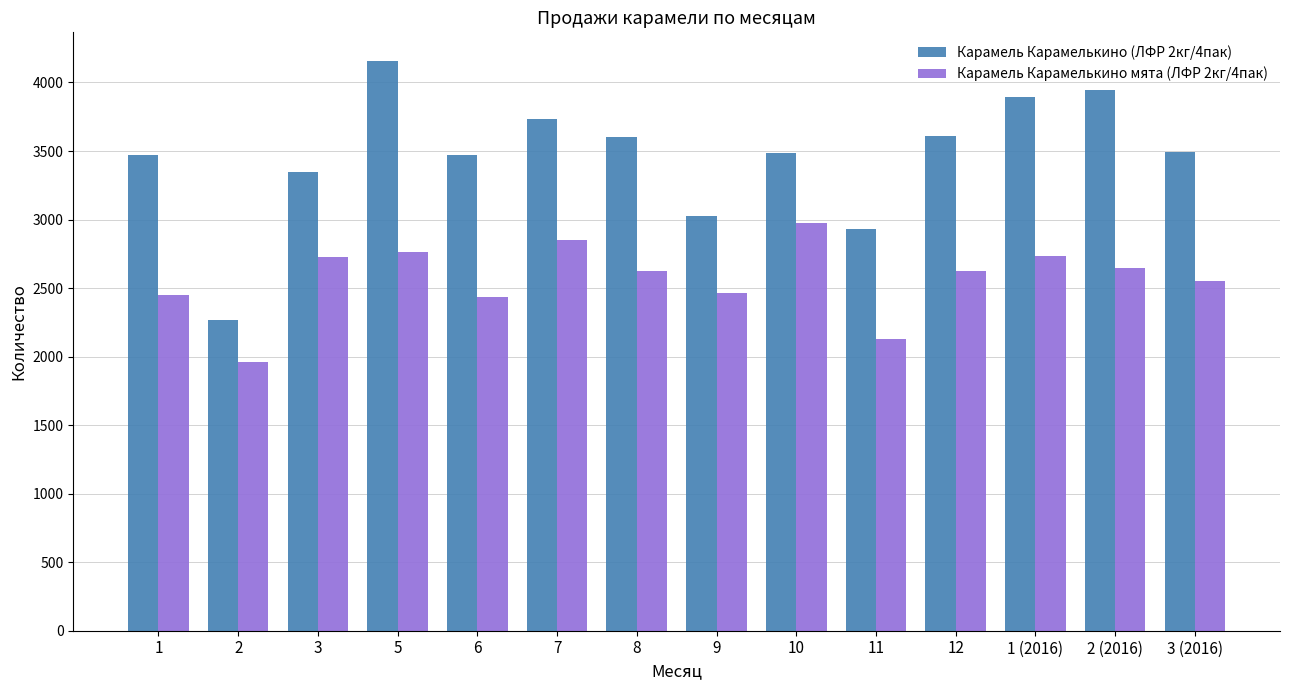

At 3, list the series in order from smallest to largest.

Карамель Карамелькино мята (ЛФР 2кг/4пак), Карамель Карамелькино (ЛФР 2кг/4пак)